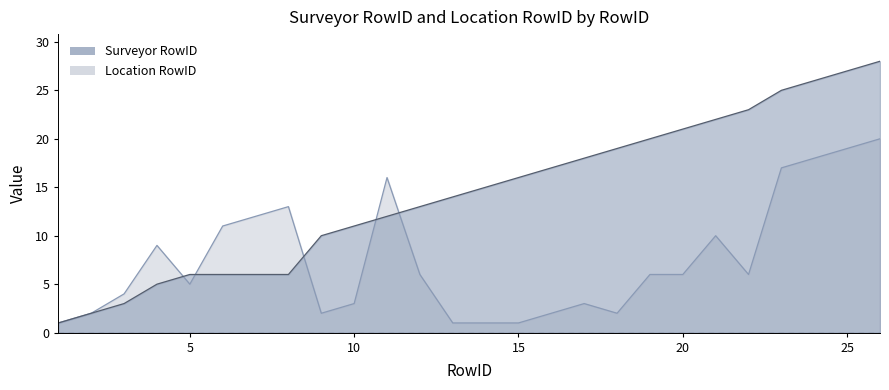

List the labels in order of Location RowID value, largest first.

26, 25, 24, 23, 11, 8, 7, 6, 21, 4, 12, 19, 20, 22, 5, 3, 10, 17, 2, 9, 16, 18, 1, 13, 14, 15